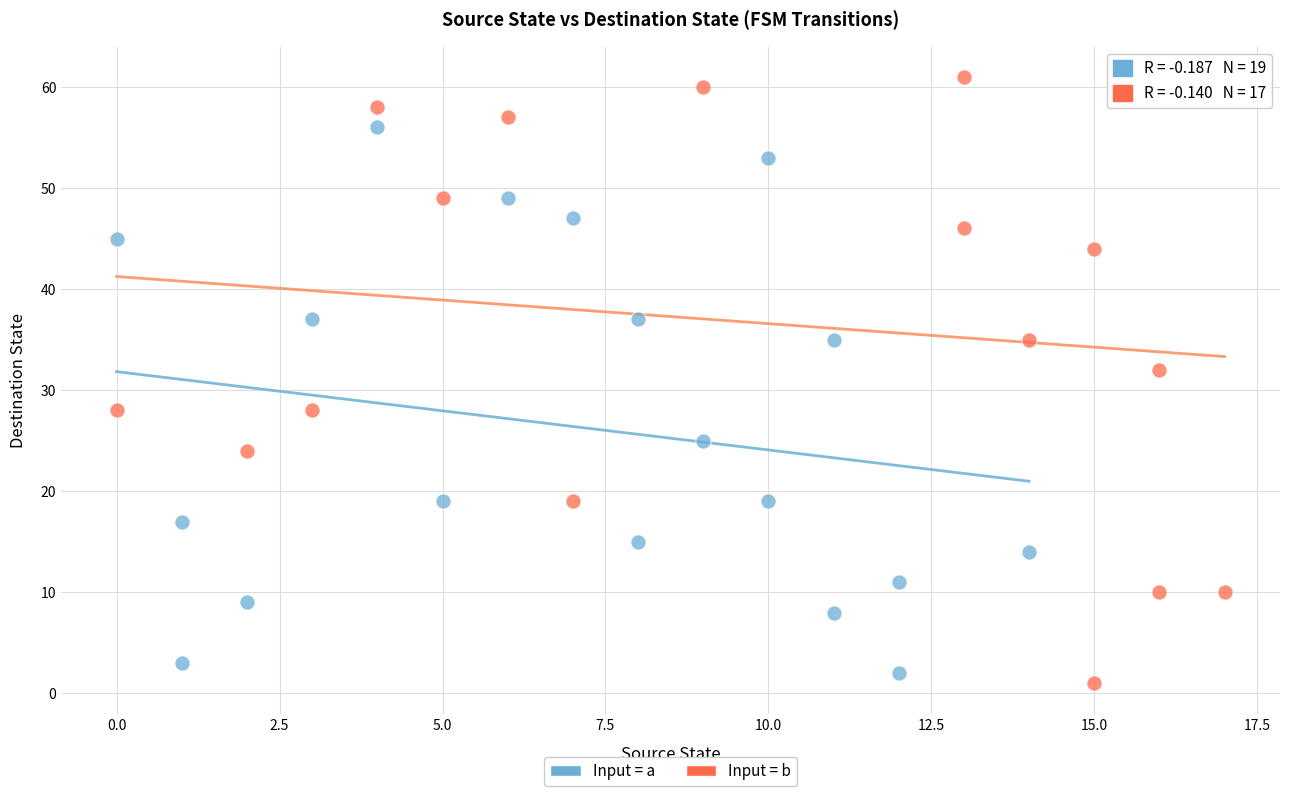

What are all the series names shown in the legend?

Input = a, Input = b